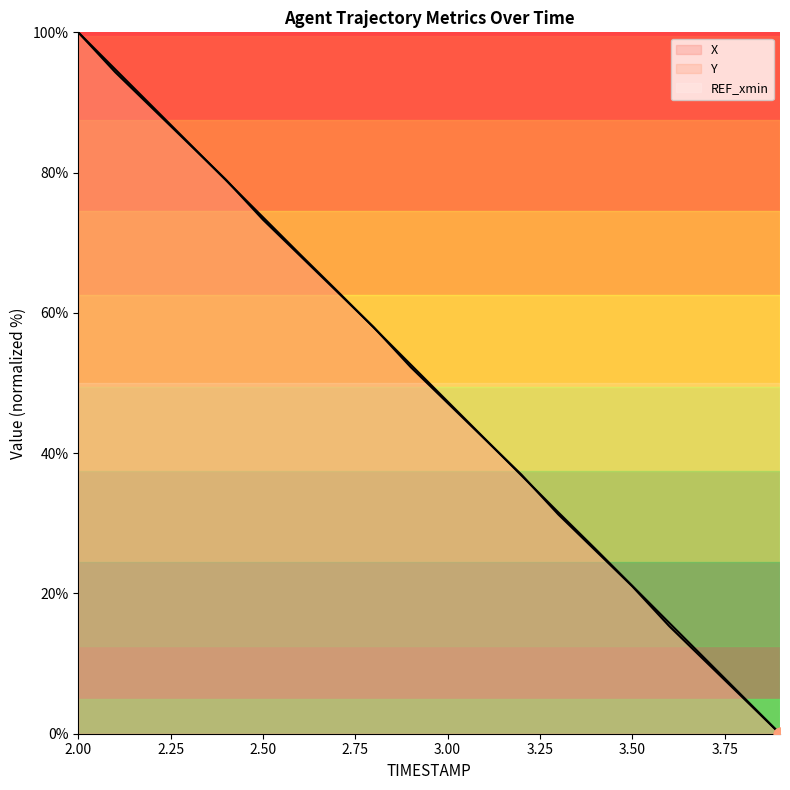

Which series contains the lowest Y value?

X